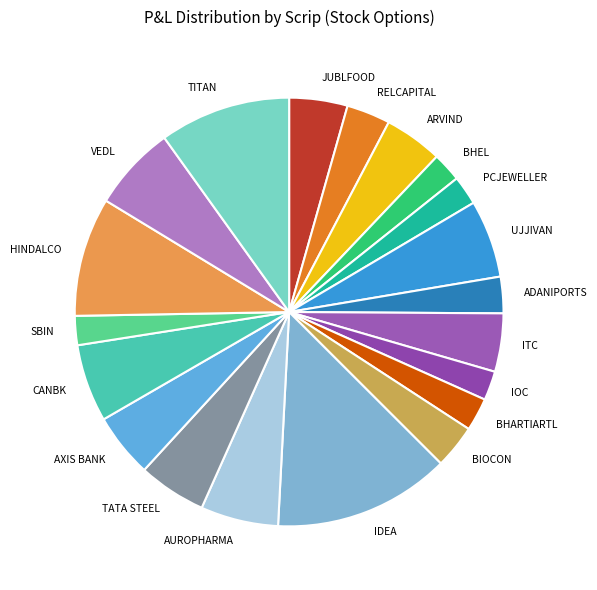

Do ARVIND and CANBK together represent more than half of the pie?

No